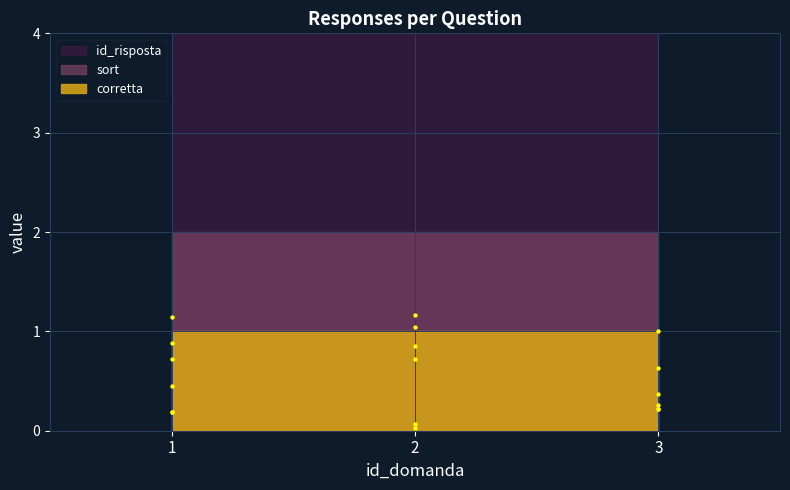

Which series has the largest total across all categories?

id_risposta